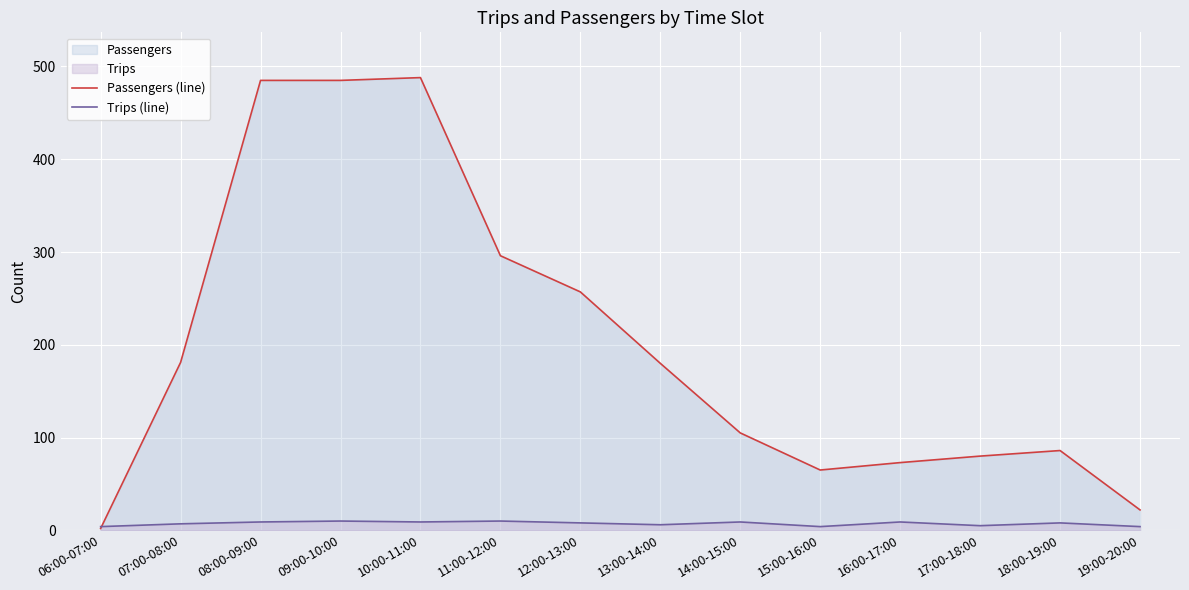

Which series has the largest total across all categories?

Passengers (line)